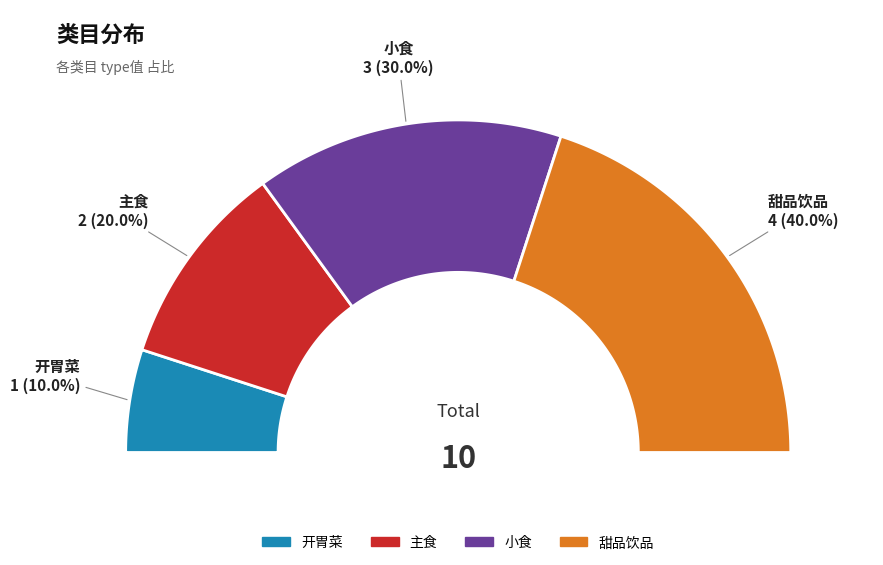

Approximately how many times larger is the value at 主食 compared to 小食?

0.7